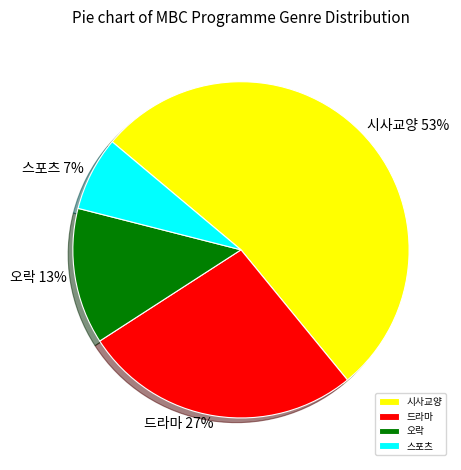

To the nearest percent, what portion does 시사교양 represent?

53%